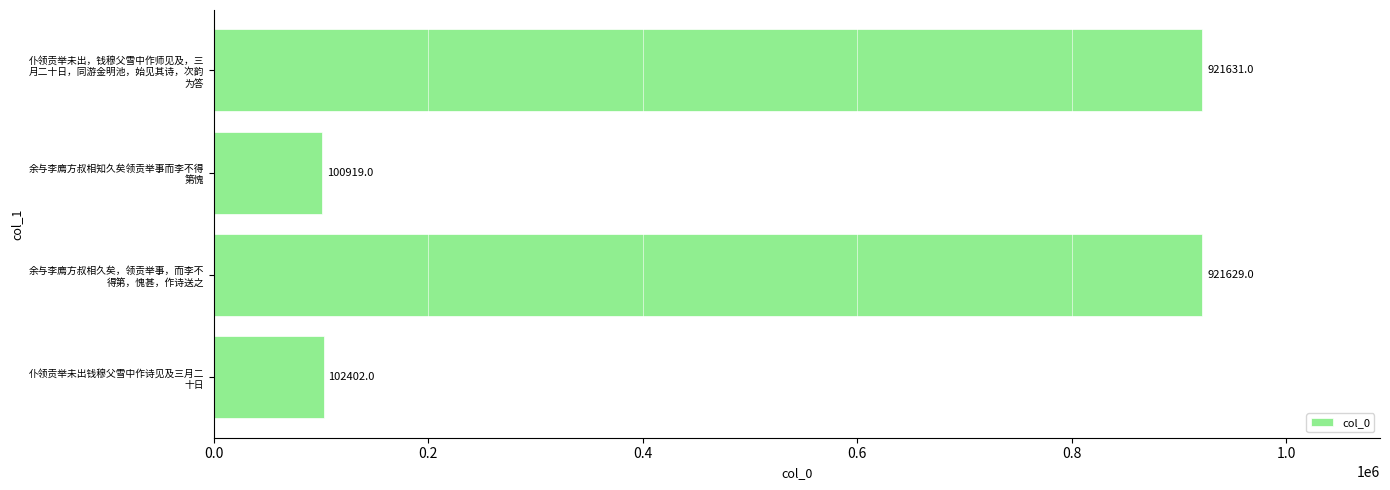

At which label is the value closest to 511275?

仆领贡举未出钱穆父雪中作诗见及三月二
十日